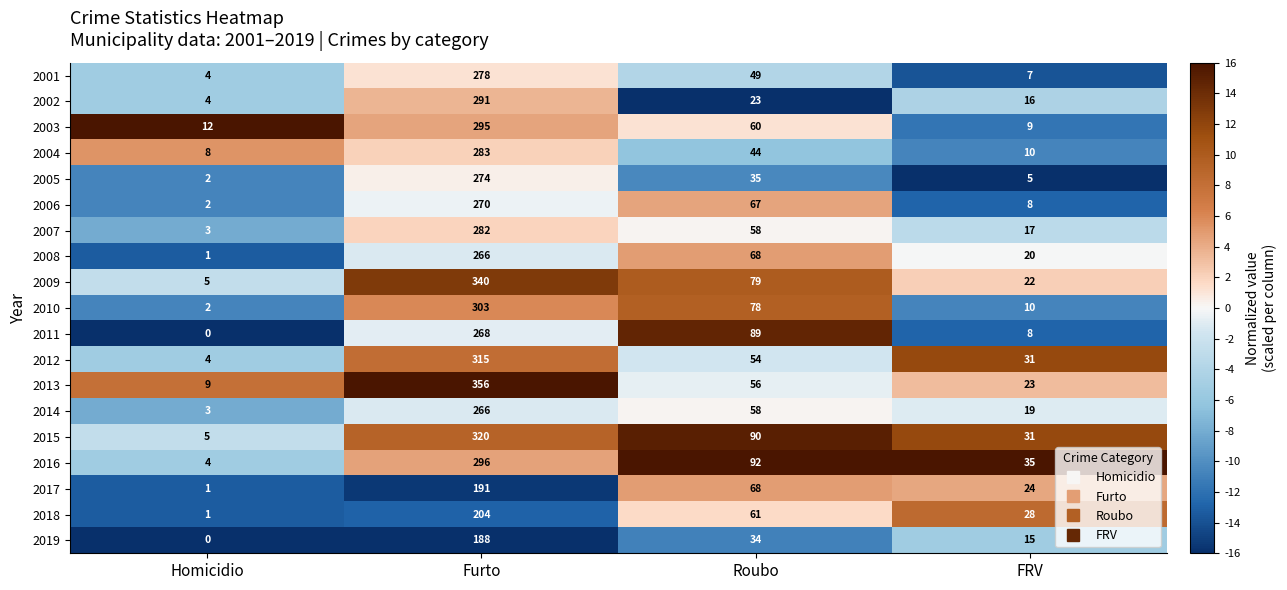

Is the value of 2007 at FRV greater than the value of 2004 at Homicidio?

Yes